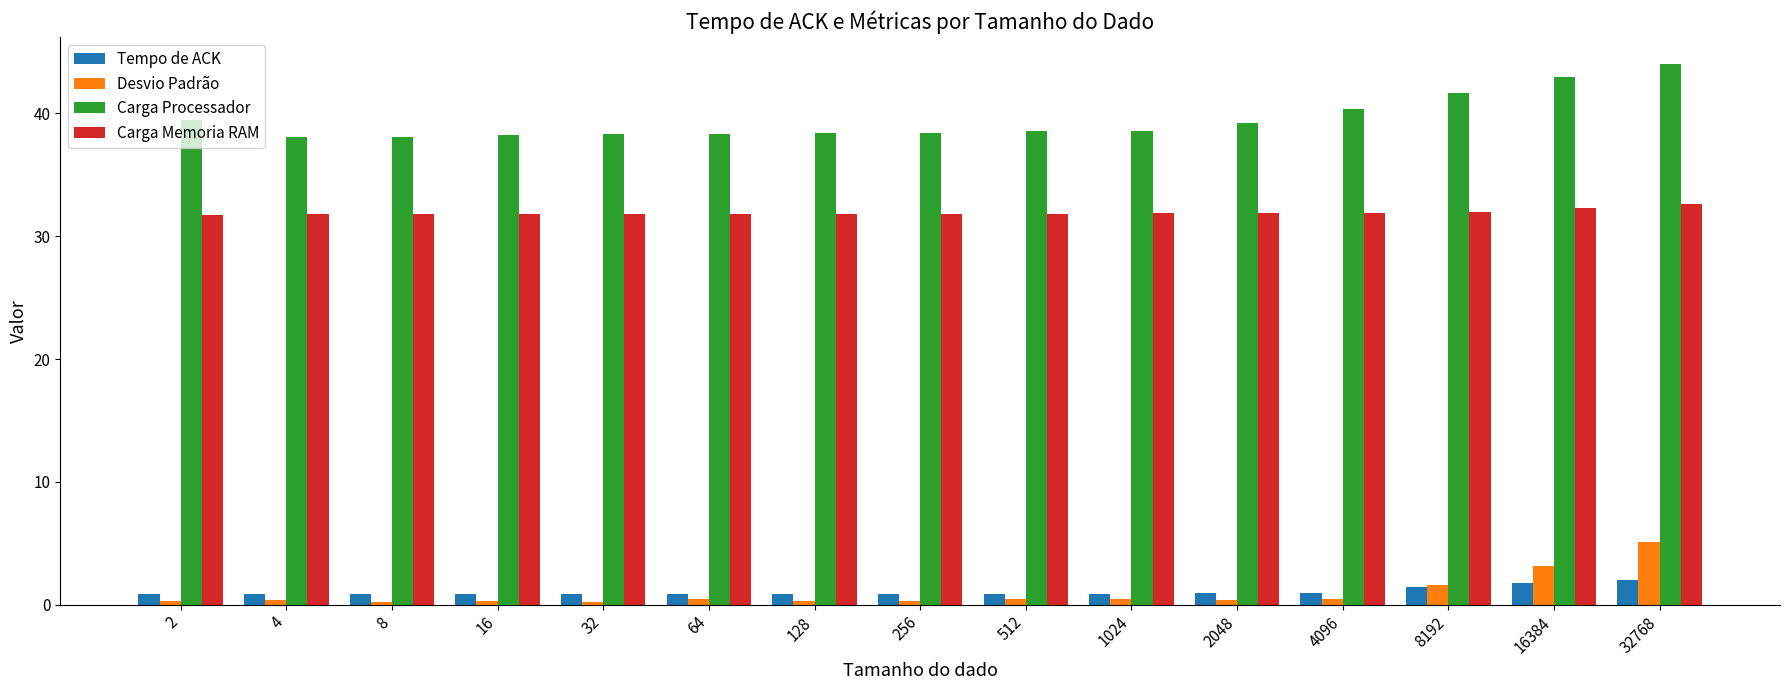

The Carga Memoria RAM series shows 31.8 at 256. True or false?

True